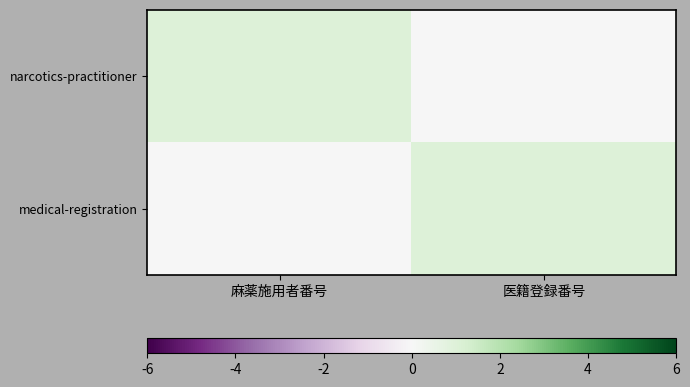

Which series has the largest total across all categories?

narcotics-practitioner